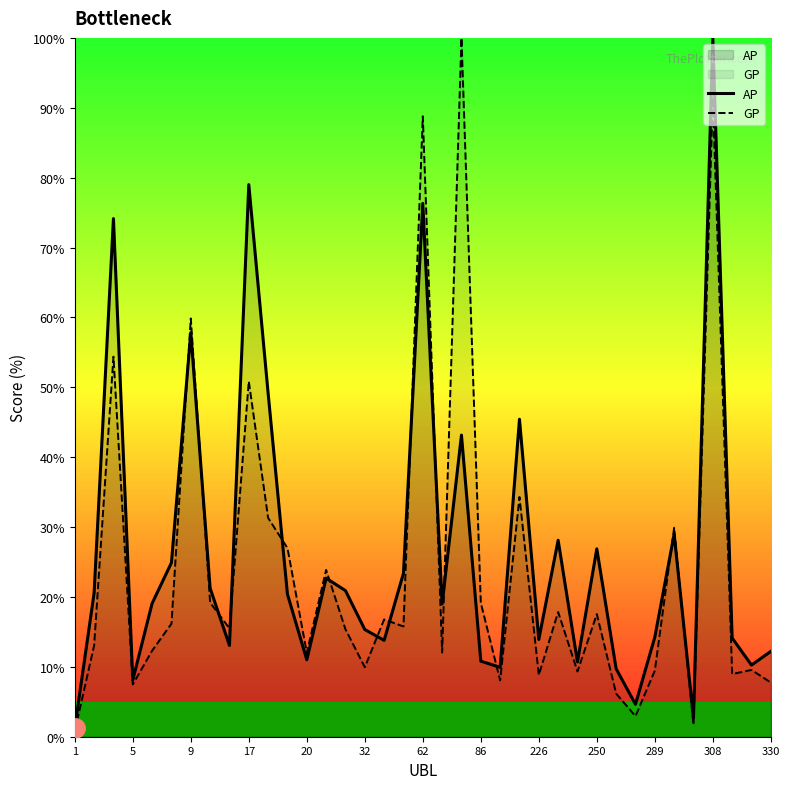

Does the chart have visible grid lines?

No